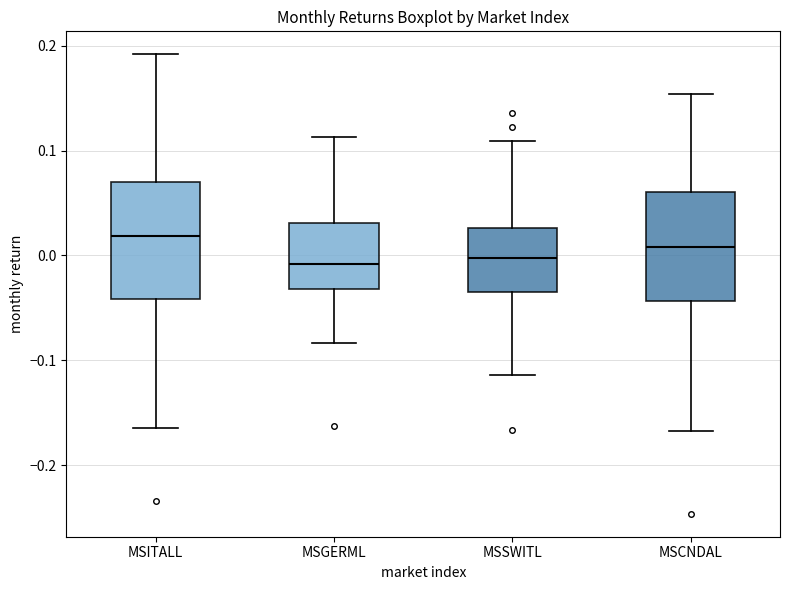

Where does the upper whisker of the box for MSGERML end on the y-axis? The values are not printed on the chart, so give them approximately, as read against the axis.

0.11